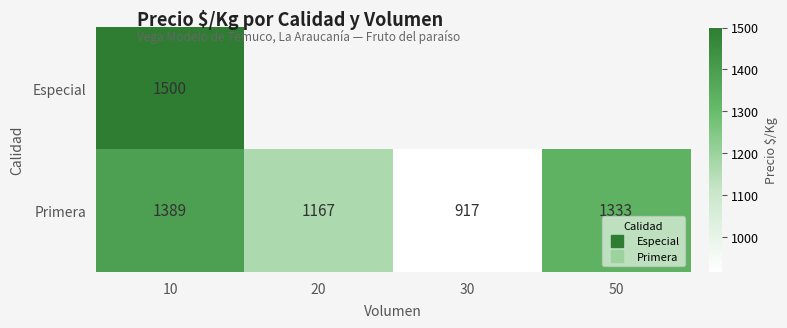

How many values in the Primera series are below 1333?

2